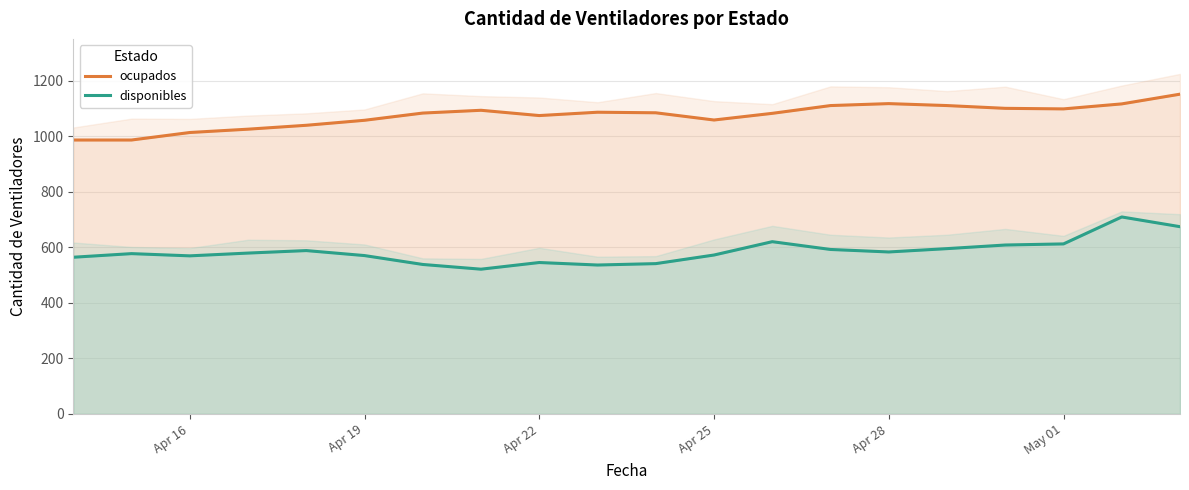

Reading right to left, transcribe all the data shown in this chart.

ocupados: 1151	1116	1098	1100	1110	1117	1110	1082	1058	1084	1086	1074	1093	1083	1057	1039	1025	1013	986	986
disponibles: 674	709	612	608	595	583	592	620	572	541	536	545	521	538	570	588	579	569	577	564